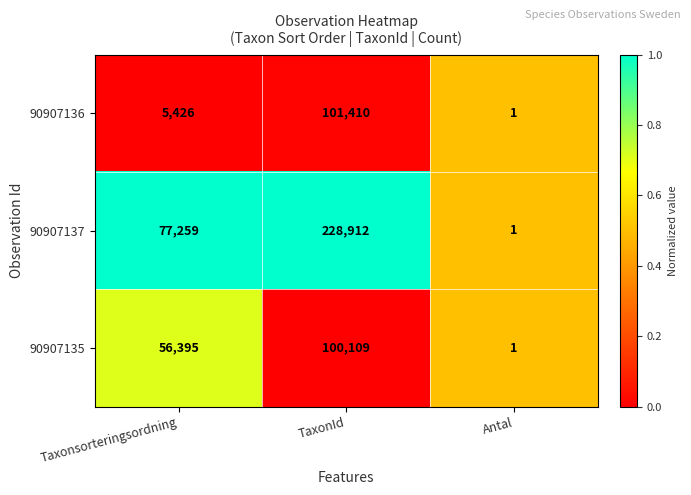

What is the average value of the 90907137 series?

102057